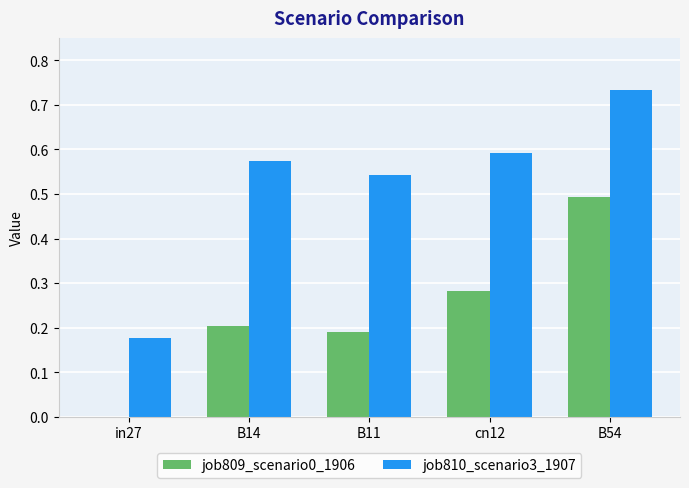

Is the value of job810_scenario3_1907 at B11 greater than the value of job809_scenario0_1906 at in27?

Yes